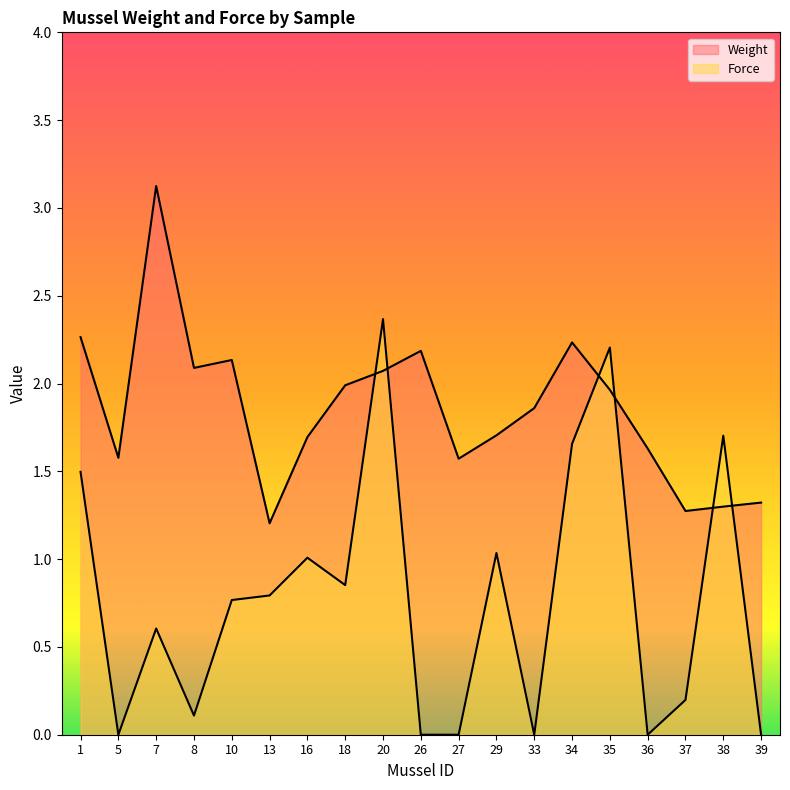

Does the chart display data point markers on the line(s)?

No